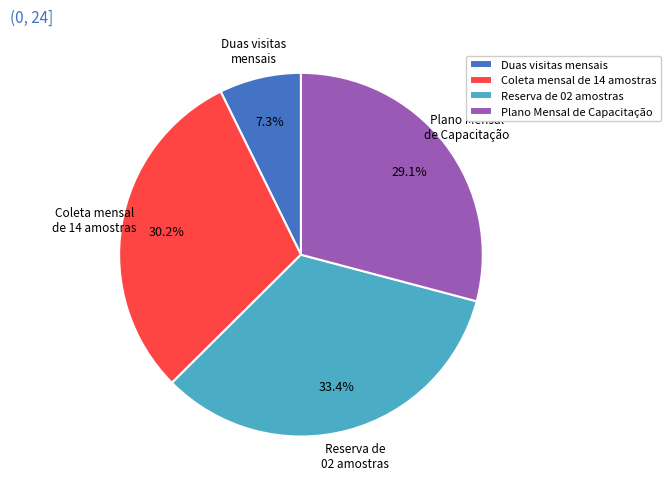

Is it true that Plano Mensal de Capacitação is 29% of the pie?

True